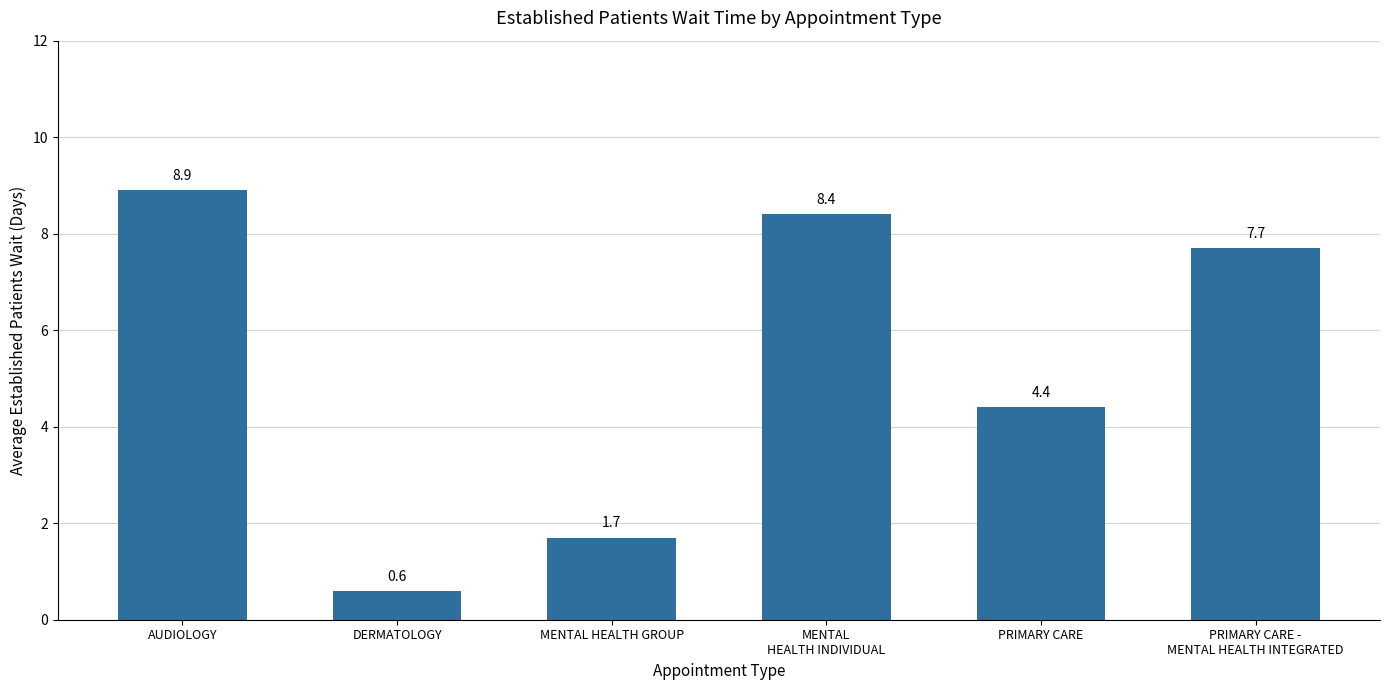

Between PRIMARY CARE and DERMATOLOGY, which is larger?

PRIMARY CARE